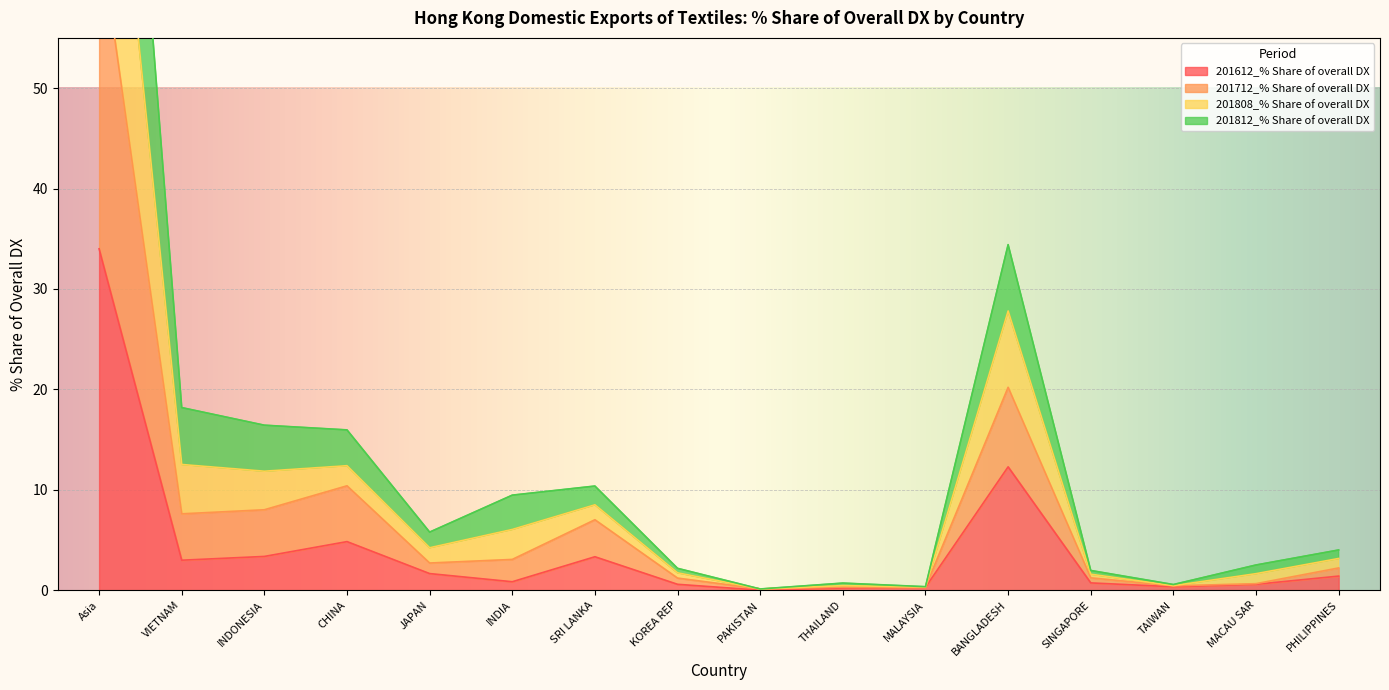

Between Asia and MALAYSIA, which series saw the biggest shift?

201712_% Share of overall DX